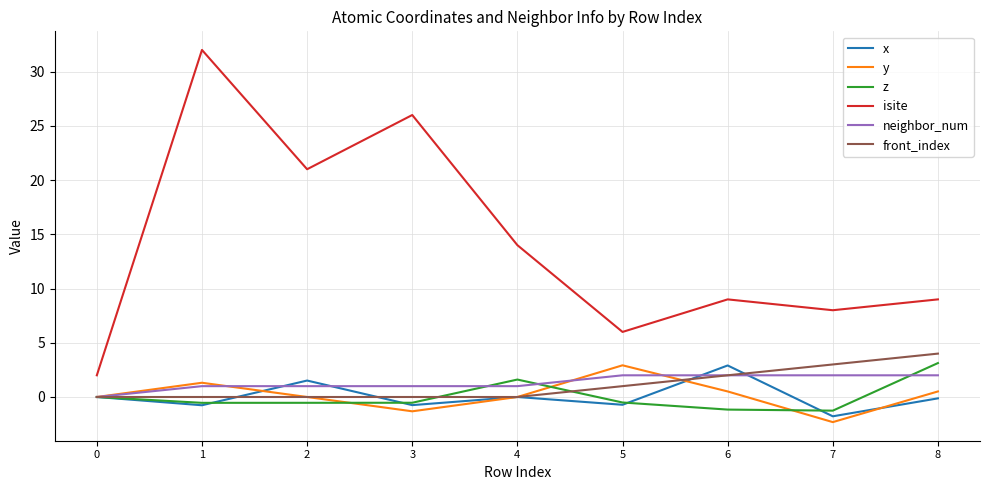

How many lines are shown in the chart?

6